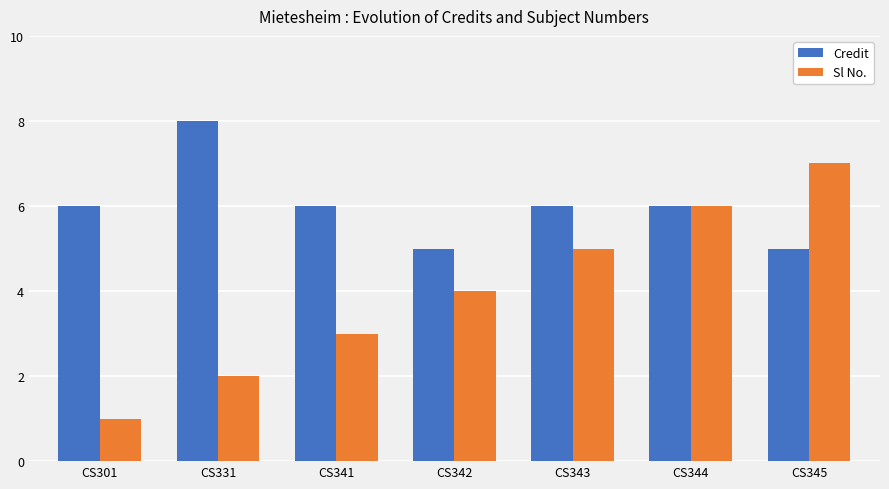

What is the value of the Credit bar at the 5th from the left?

6